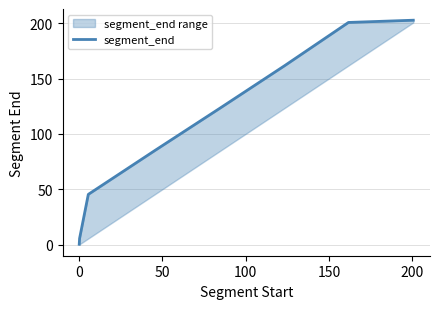

What is the average value?

103.1